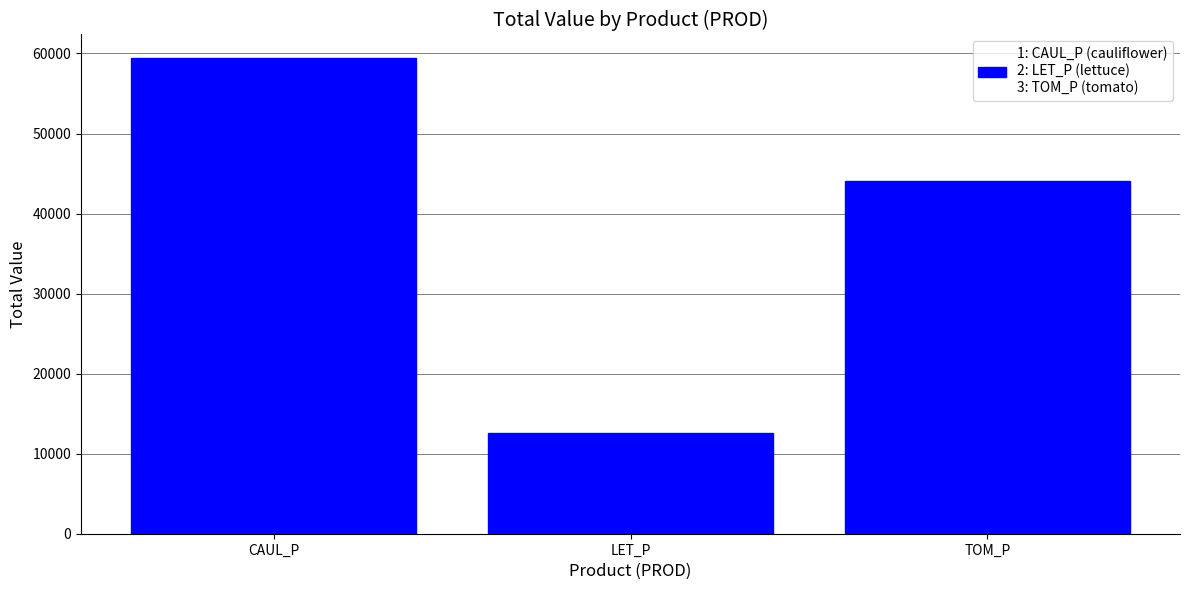

What is the sum of the values at CAUL_P and TOM_P?

103525.7